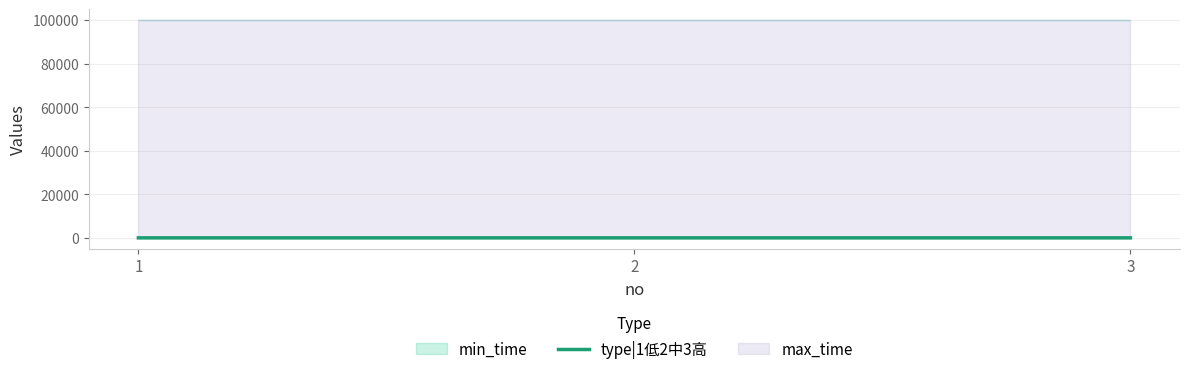

Where is the data nearest to the value 2?

2